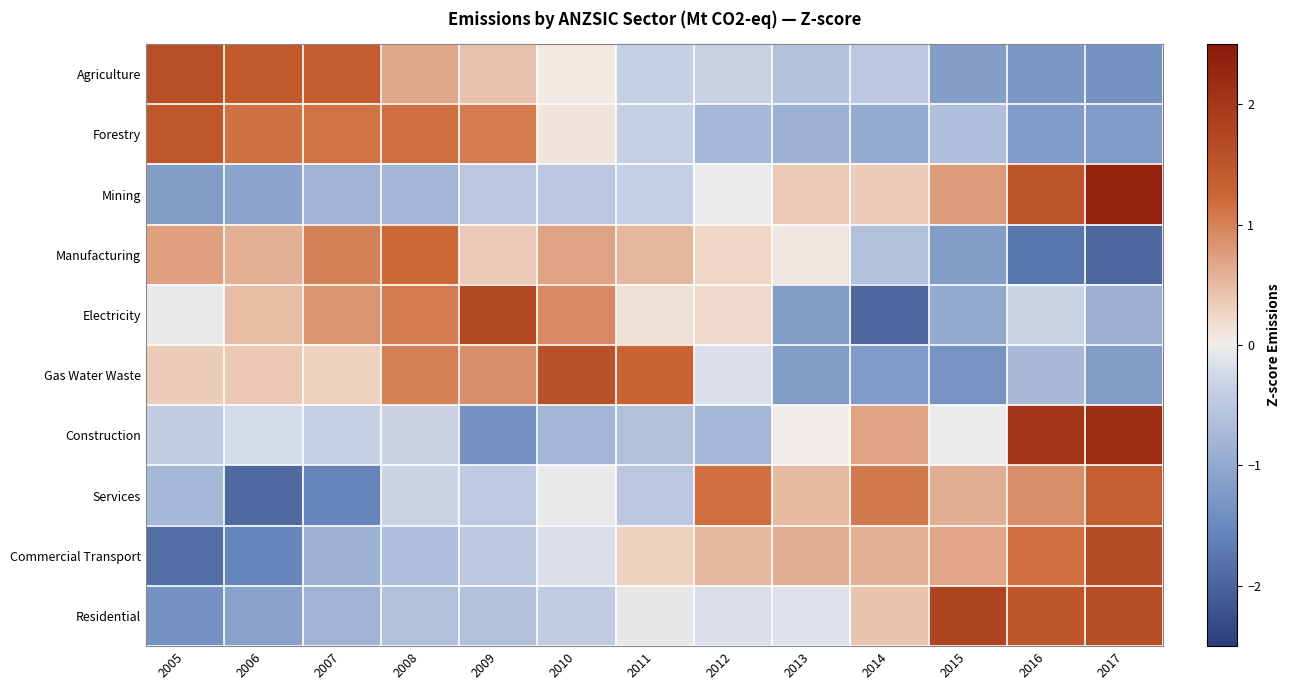

Reading left to right, what are all the values shown in this chart?

Agriculture: 2005=1.6	2006=1.4	2007=1.4	2008=0.7	2009=0.4	2010=0.0	2011=-0.4	2012=-0.3	2013=-0.6	2014=-0.5	2015=-1.2	2016=-1.3	2017=-1.4
Forestry: 2005=1.5	2006=1.1	2007=1.1	2008=1.2	2009=1.1	2010=0.1	2011=-0.4	2012=-0.8	2013=-0.9	2014=-1.0	2015=-0.6	2016=-1.2	2017=-1.2
Mining: 2005=-1.2	2006=-1.1	2007=-0.8	2008=-0.8	2009=-0.5	2010=-0.5	2011=-0.4	2012=-0.0	2013=0.4	2014=0.3	2015=0.8	2016=1.5	2017=2.3
Manufacturing: 2005=0.7	2006=0.6	2007=1.0	2008=1.2	2009=0.4	2010=0.7	2011=0.5	2012=0.3	2013=0.1	2014=-0.6	2015=-1.2	2016=-1.8	2017=-1.9
Electricity: 2005=-0.1	2006=0.5	2007=0.8	2008=1.0	2009=1.7	2010=0.9	2011=0.2	2012=0.2	2013=-1.2	2014=-2.0	2015=-1.0	2016=-0.3	2017=-0.9
Gas Water Waste: 2005=0.3	2006=0.4	2007=0.3	2008=1.0	2009=0.9	2010=1.6	2011=1.3	2012=-0.2	2013=-1.2	2014=-1.2	2015=-1.3	2016=-0.7	2017=-1.2
Construction: 2005=-0.4	2006=-0.2	2007=-0.4	2008=-0.3	2009=-1.4	2010=-0.8	2011=-0.6	2012=-0.8	2013=0.0	2014=0.7	2015=-0.0	2016=2.0	2017=2.1
Services: 2005=-0.8	2006=-1.9	2007=-1.6	2008=-0.3	2009=-0.5	2010=-0.1	2011=-0.5	2012=1.2	2013=0.5	2014=1.1	2015=0.6	2016=0.9	2017=1.4
Commercial Transport: 2005=-1.8	2006=-1.6	2007=-0.8	2008=-0.6	2009=-0.5	2010=-0.2	2011=0.3	2012=0.5	2013=0.6	2014=0.6	2015=0.7	2016=1.2	2017=1.7
Residential: 2005=-1.4	2006=-1.1	2007=-0.8	2008=-0.6	2009=-0.6	2010=-0.4	2011=-0.1	2012=-0.2	2013=-0.1	2014=0.4	2015=1.8	2016=1.5	2017=1.6